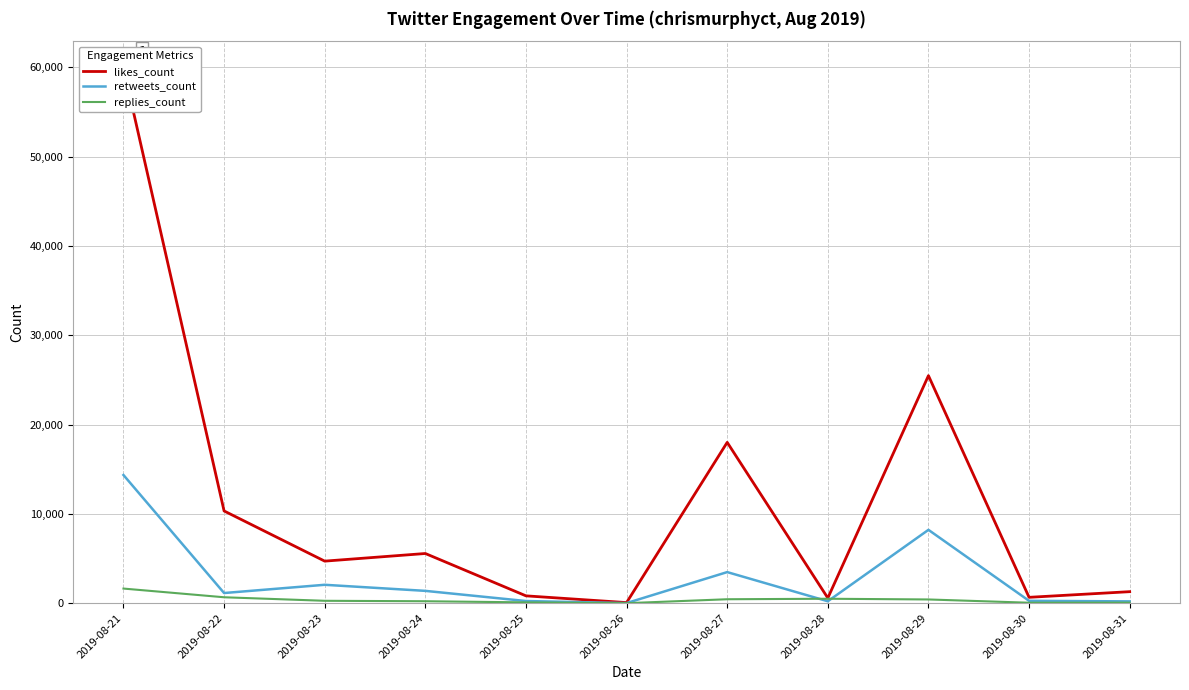

True or false: replies_count and likes_count intersect in this chart.

False